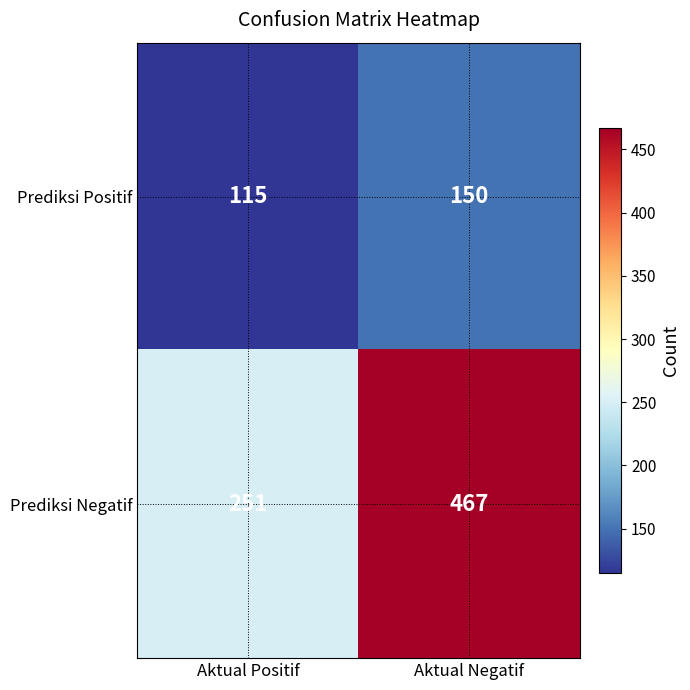

At how many categories does at least one series exceed 289?

1